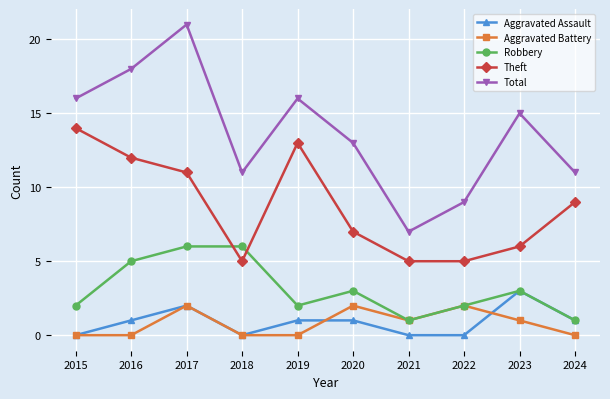

True or false: Robbery and Total cross at least once.

False